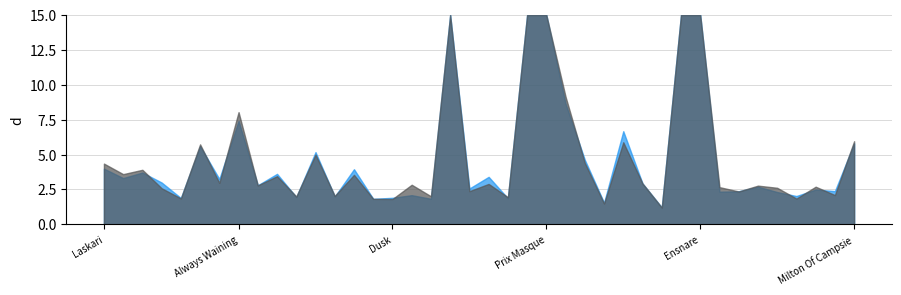

At which category is the sum across all series the highest?

Lukatara